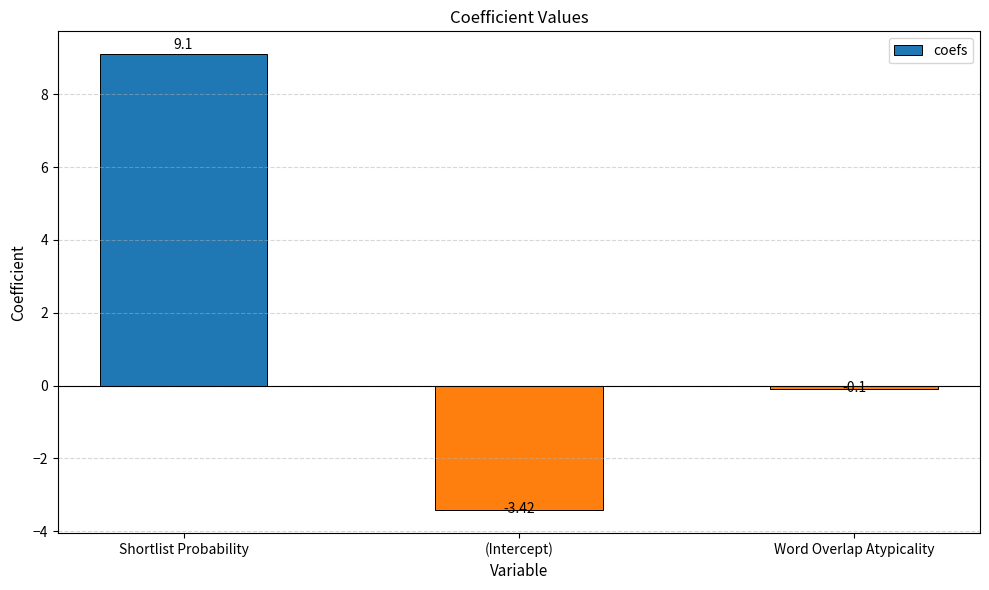

What is the label of the 3rd bar from the left?

Word Overlap Atypicality